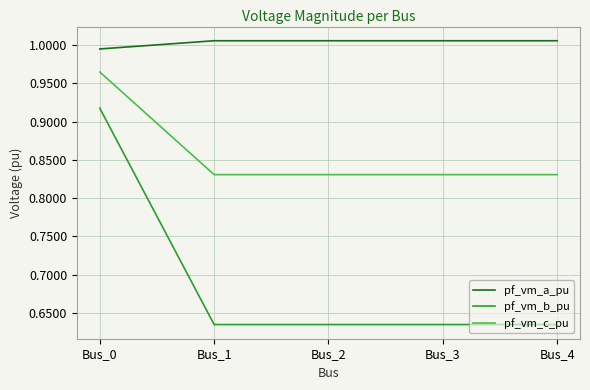

The value of pf_vm_a_pu at Bus_3 is 1.6. True or false?

False